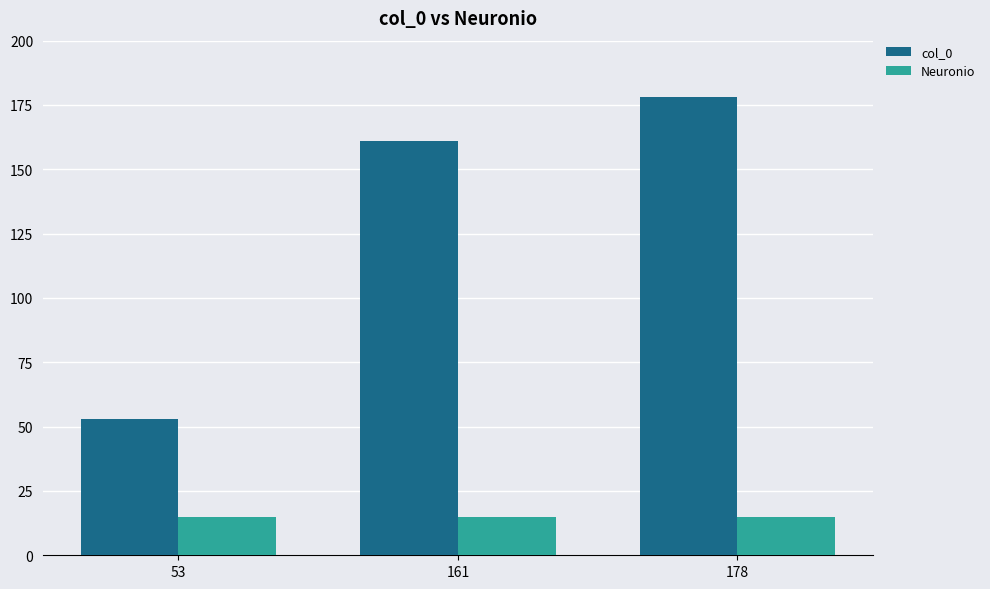

How many data points does each series have?

3